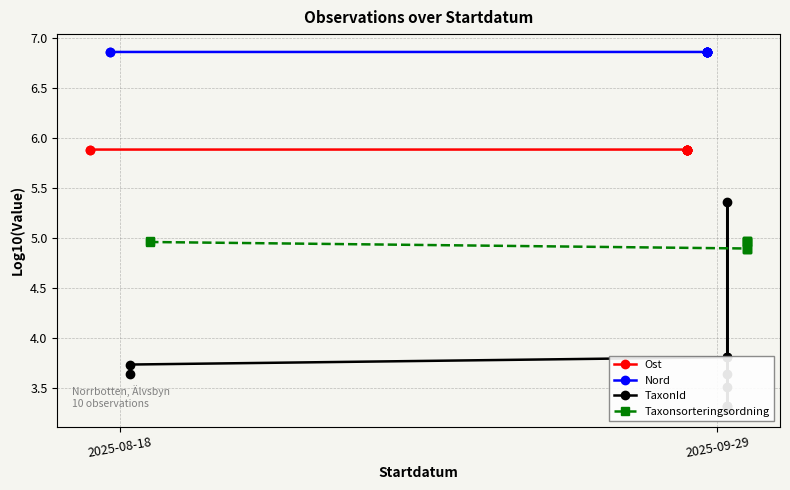

True or false: Ost and Nord intersect in this chart.

False